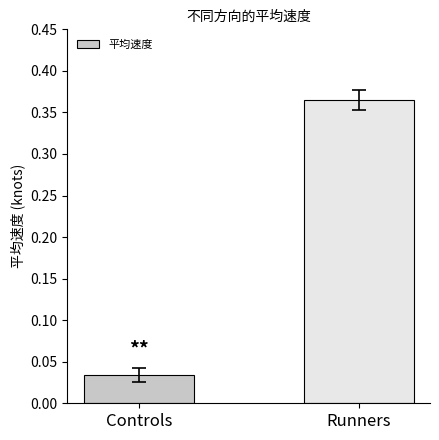

At which category does the chart reach its peak across all series?

Runners